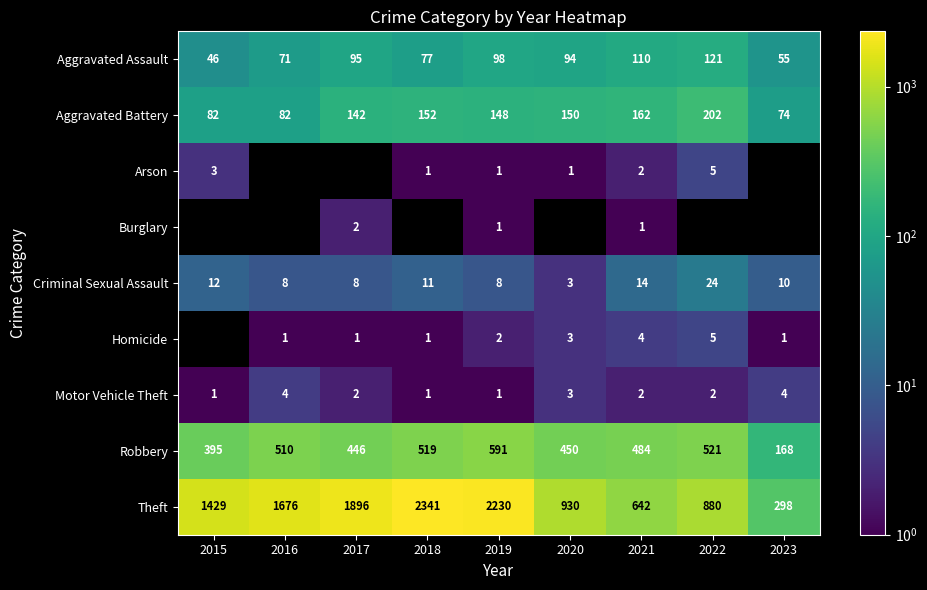

Is it true that Criminal Sexual Assault equals 12.2 at 2016?

False